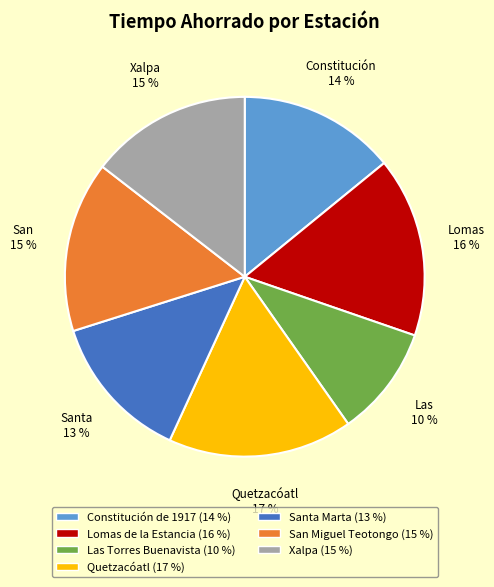

Is there any slice that represents more than half of the pie?

No